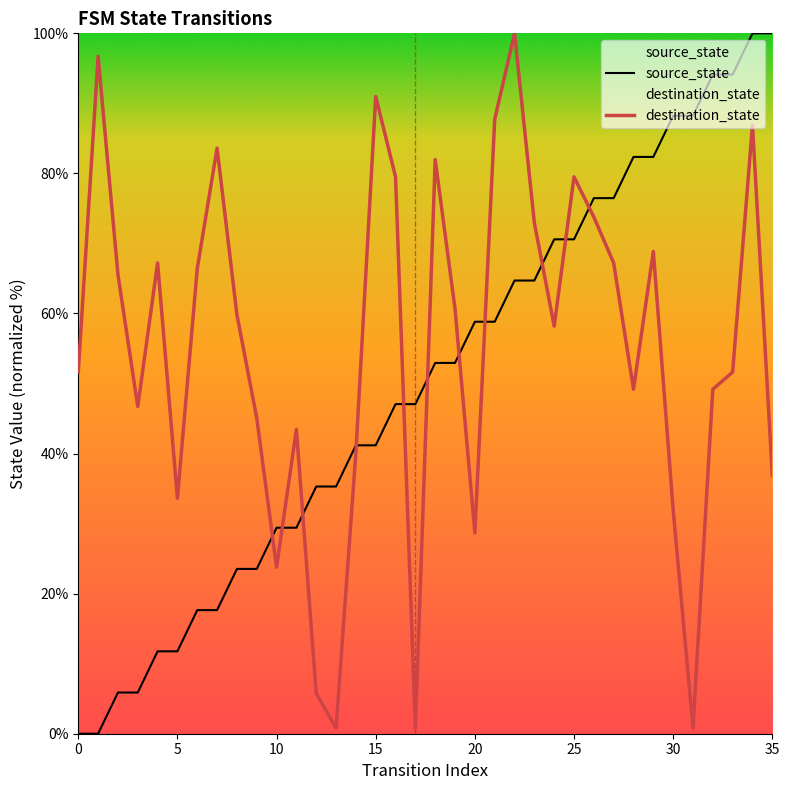

Reading left to right, extract all data points from this chart.

source_state: 0.0	0.0	5.9	5.9	11.8	11.8	17.6	17.6	23.5	23.5	29.4	29.4	35.3	35.3	41.2	41.2	47.1	47.1	52.9	52.9	58.8	58.8	64.7	64.7	70.6	70.6	76.5	76.5	82.4	82.4	88.2	88.2	94.1	94.1	100.0	100.0
destination_state: 51.6	96.7	65.6	46.7	67.2	33.6	66.4	83.6	59.8	45.1	23.8	43.4	5.7	0.8	40.2	91.0	79.5	0.8	82.0	60.7	28.7	87.7	100.0	73.0	58.2	79.5	73.8	67.2	49.2	68.9	32.0	0.8	49.2	51.6	86.9	36.9